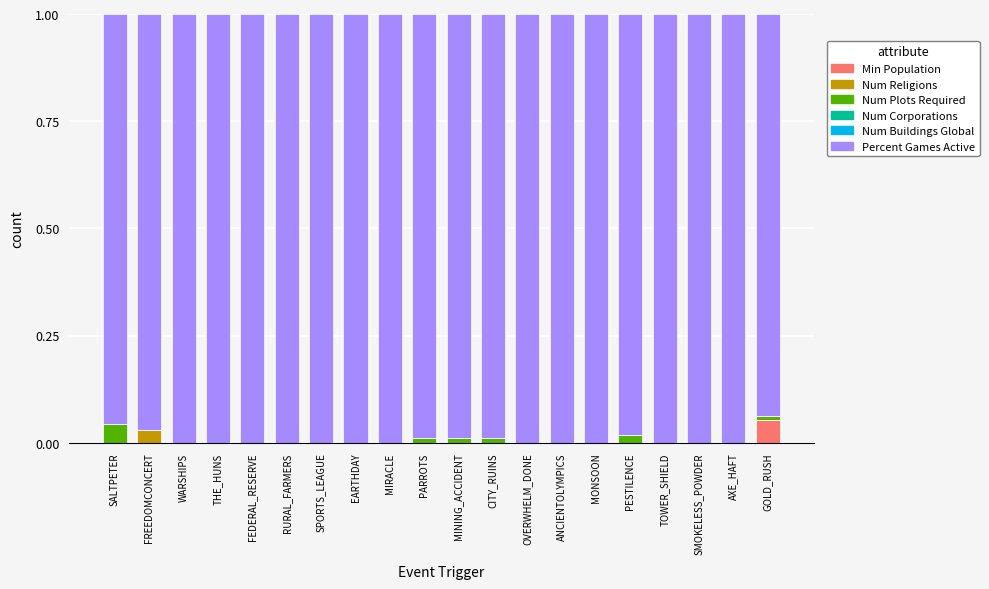

Are the bars grouped side by side (vs. stacked)?

No